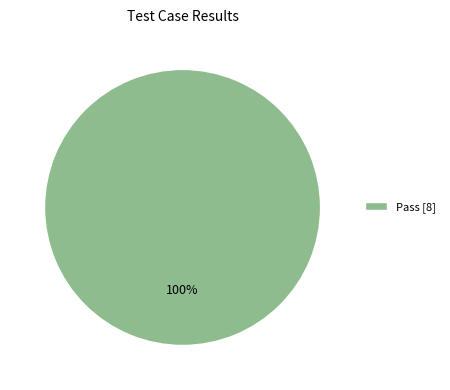

To the nearest percent, what percentage of the pie is Pass [8]?

100%